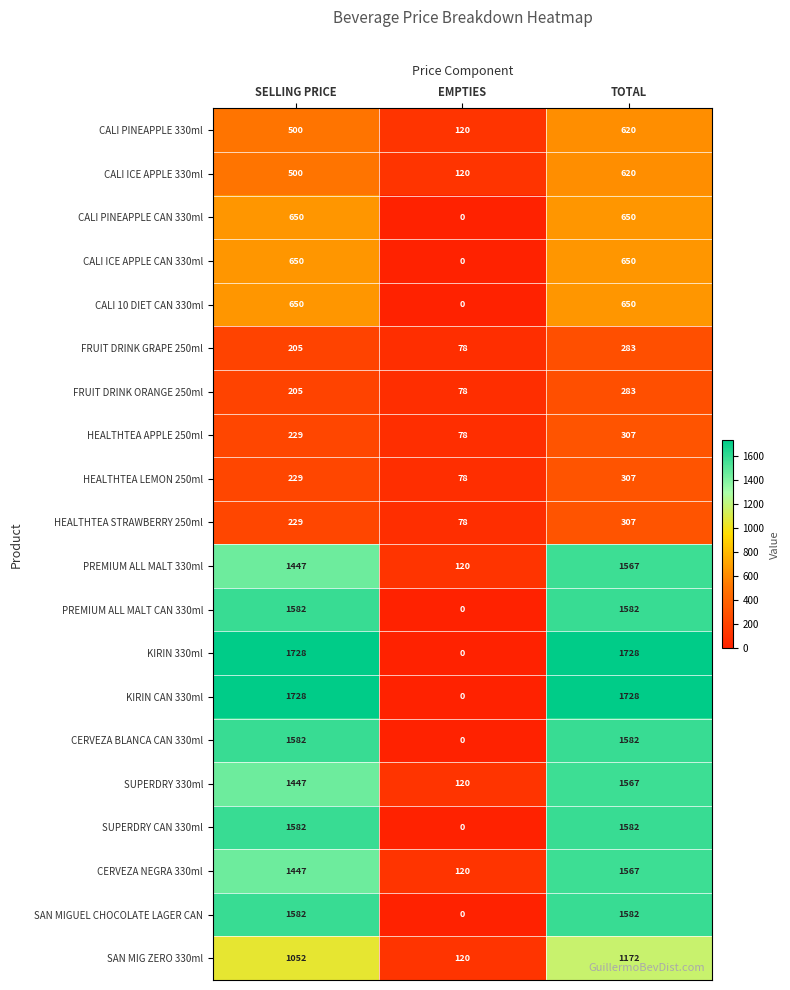

At how many categories does at least one series exceed 630?

2